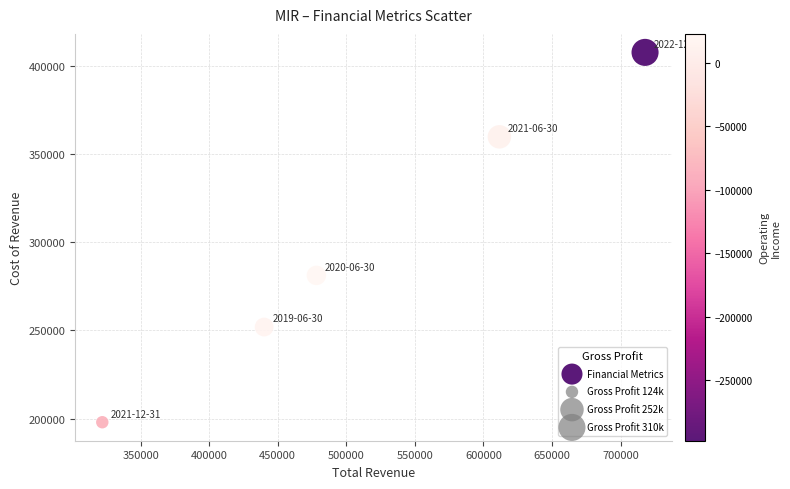

What Y value in the scatter plot is closest to 302800?

281200